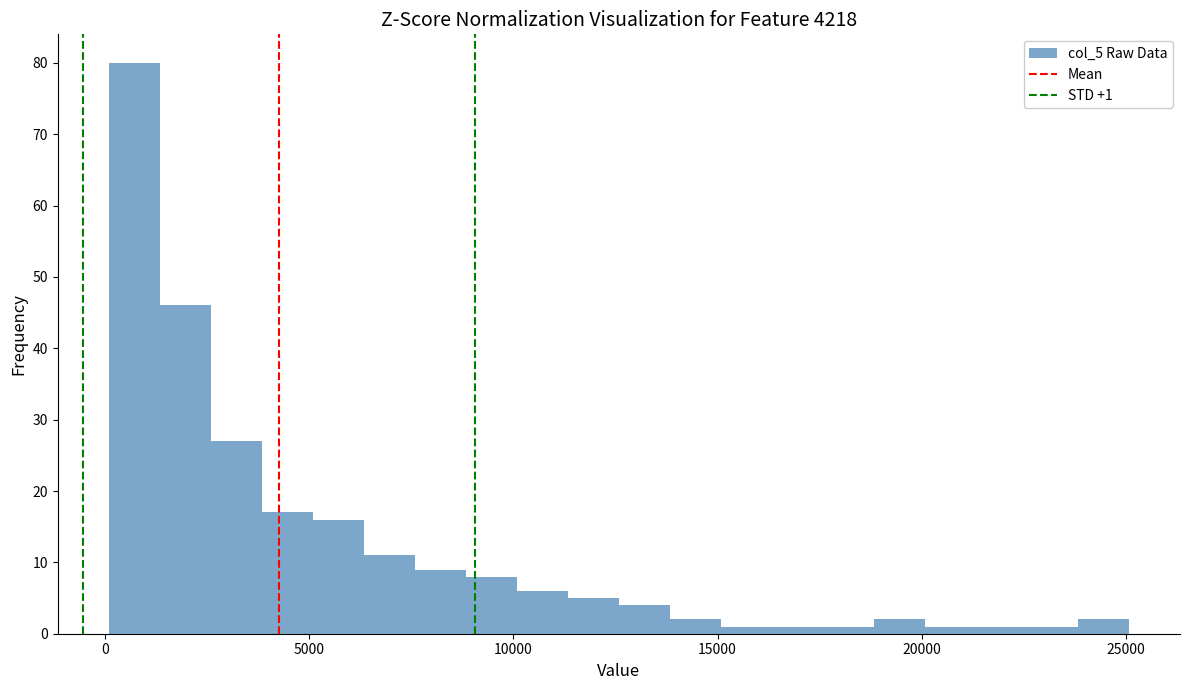

Around what value on the x-axis is the tallest bar? Give the approximate position of its centre, as read against the axis.

500